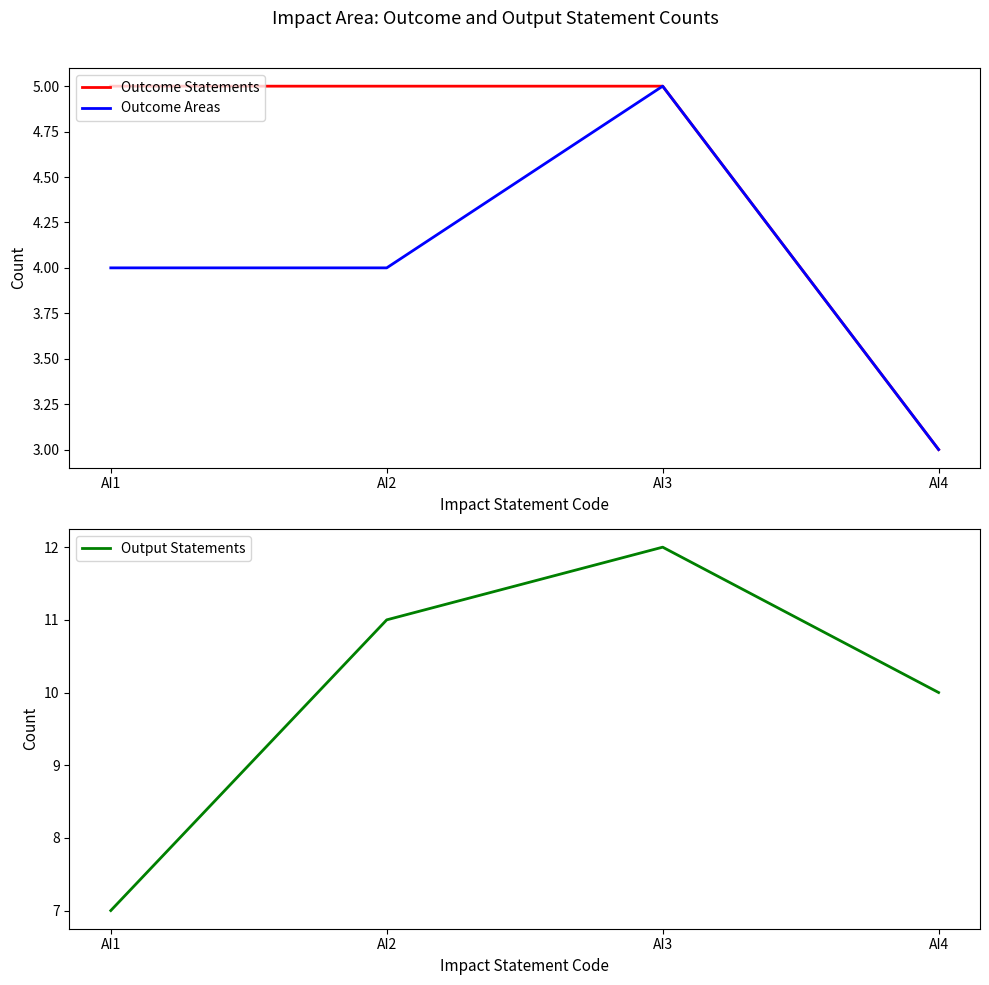

Which series changed the most between AI2 and AI4?

Outcome Statements